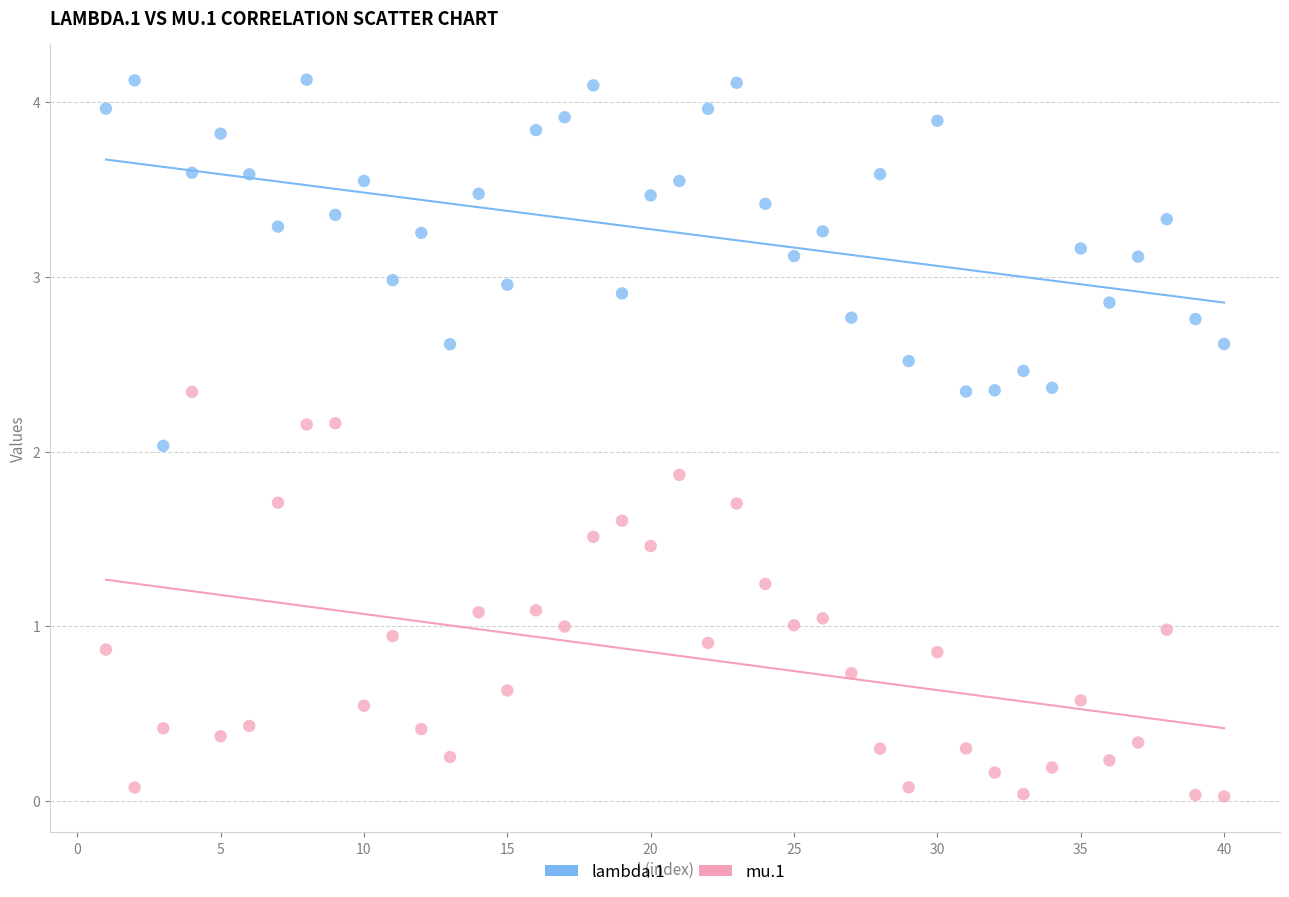

Which series reaches the minimum Y coordinate?

mu.1